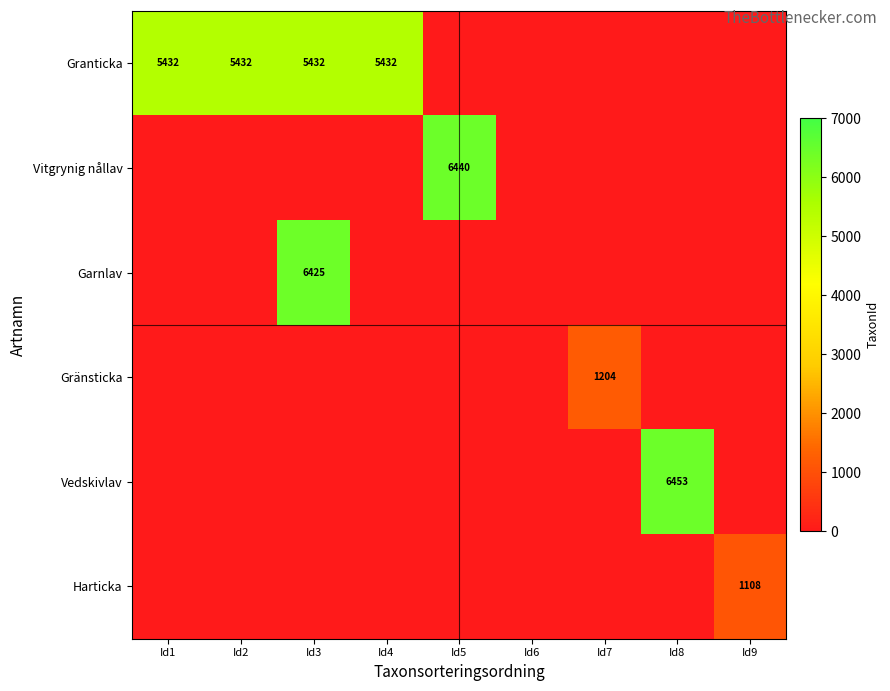

Which category has the lowest value across all series?

Id5